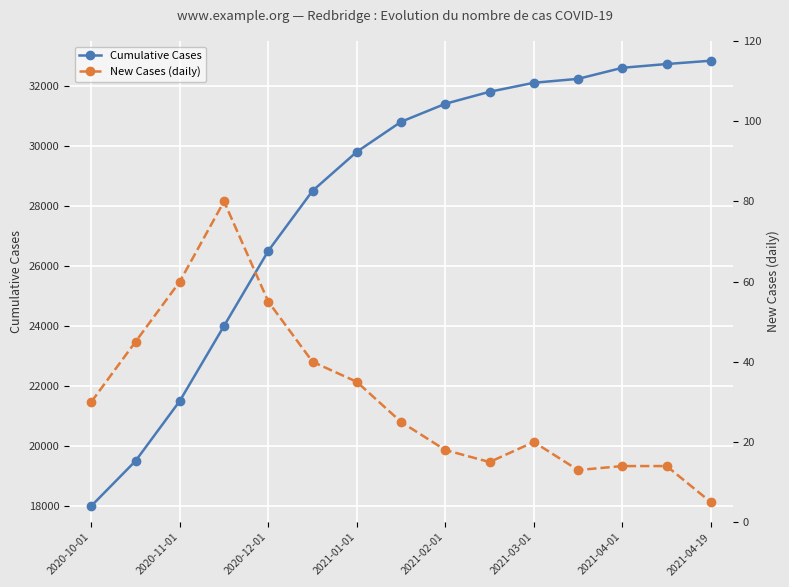

Is it true that Cumulative Cases equals 17500 at 2021-04-01?

False